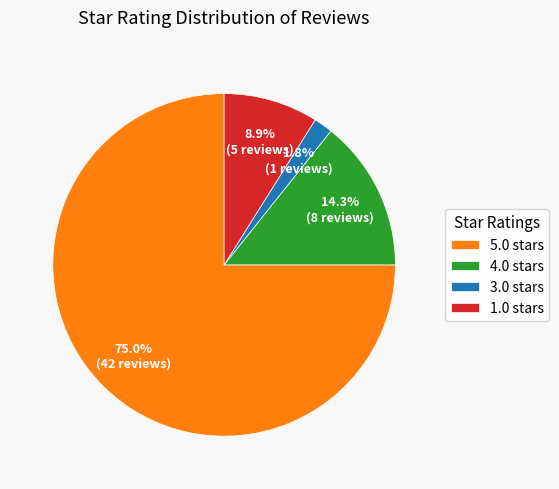

Is it true that 4.0 is 23% of the pie?

False